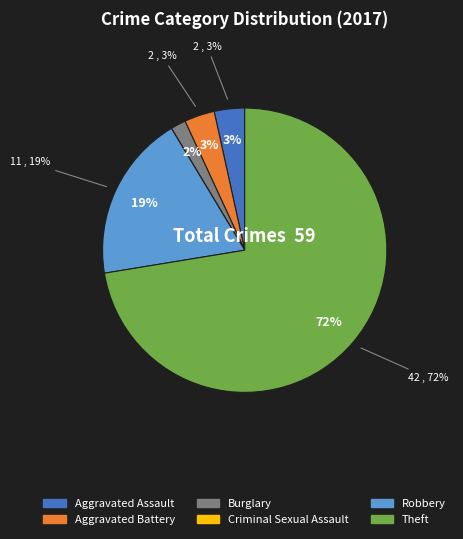

What percentage is NOT represented by Aggravated Battery?

96.6%